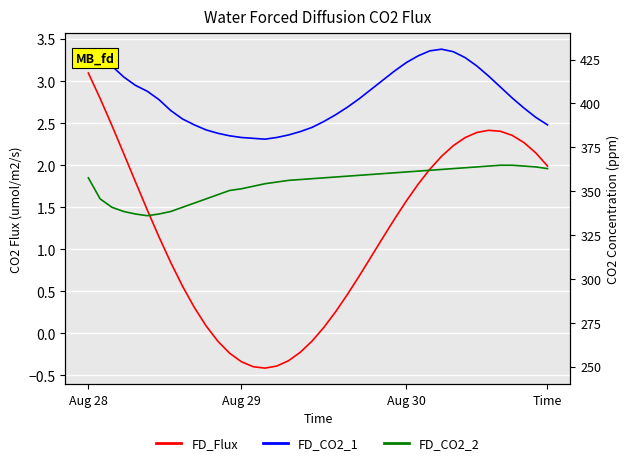

How many interior local valleys does the FD_CO2_2 series have?

1